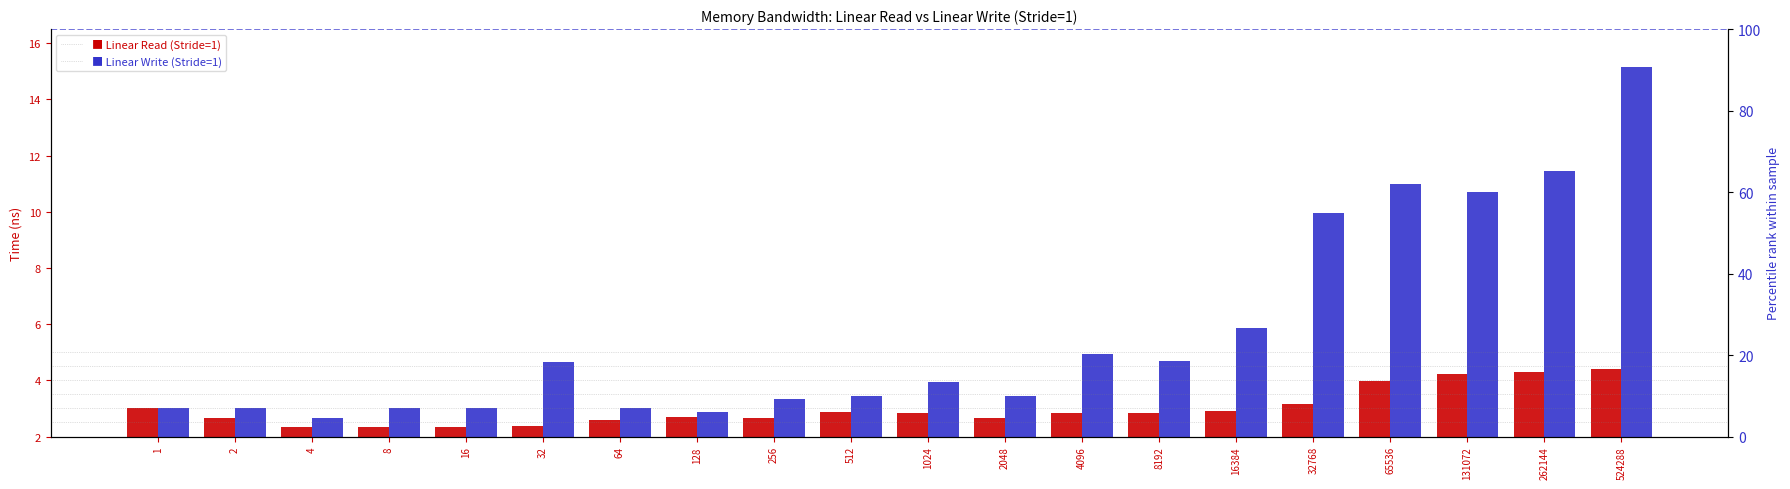

Which series has the largest total across all categories?

Linear Write (Stride=1)